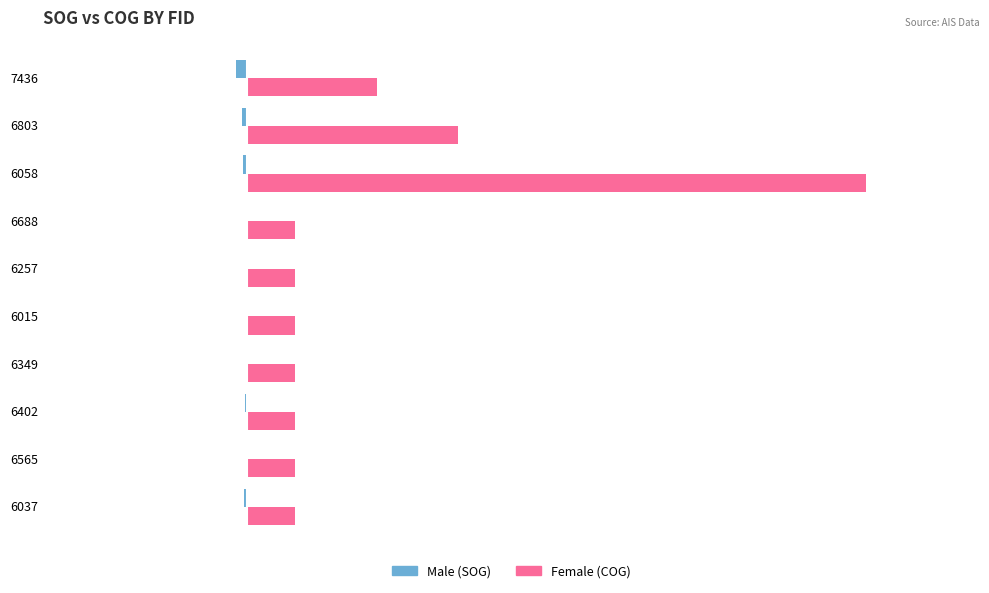

Which label corresponds to the largest value in the chart?

6058